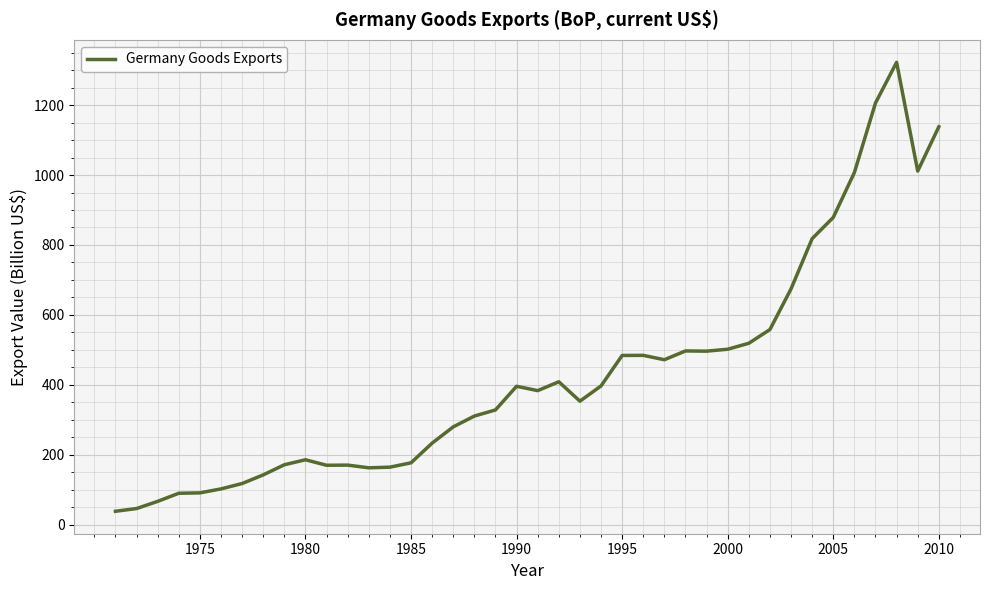

What is the difference between the maximum and minimum values?

1283.5